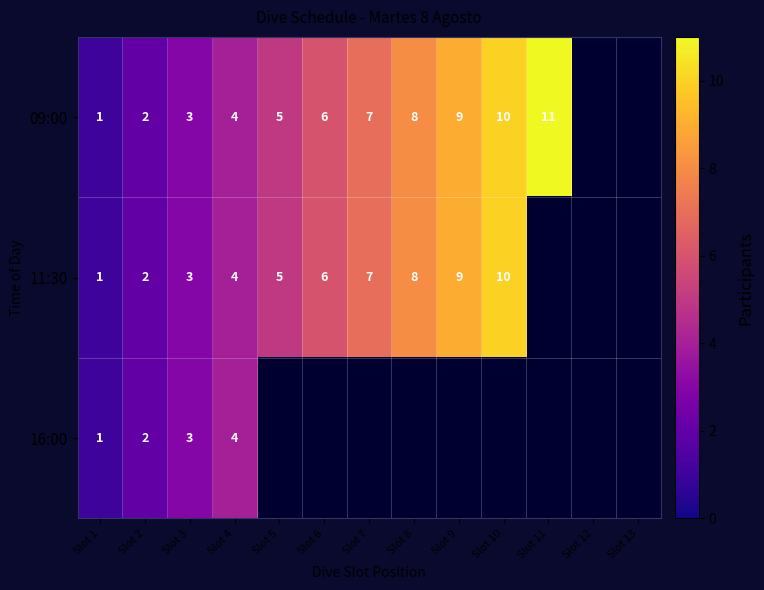

What is the smallest value displayed?

1.0